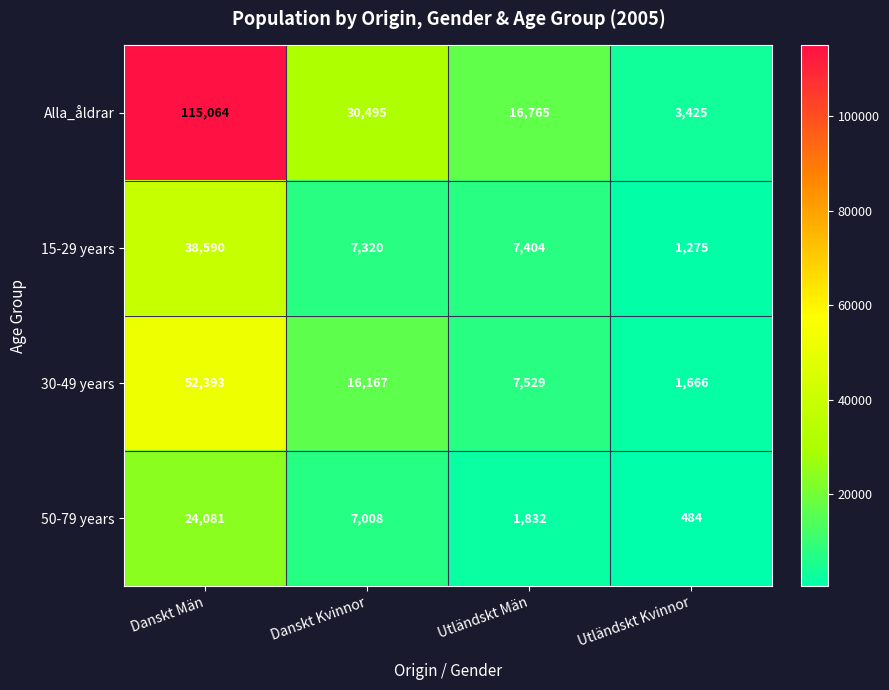

Which category has the lowest value across all series?

Utländskt Kvinnor